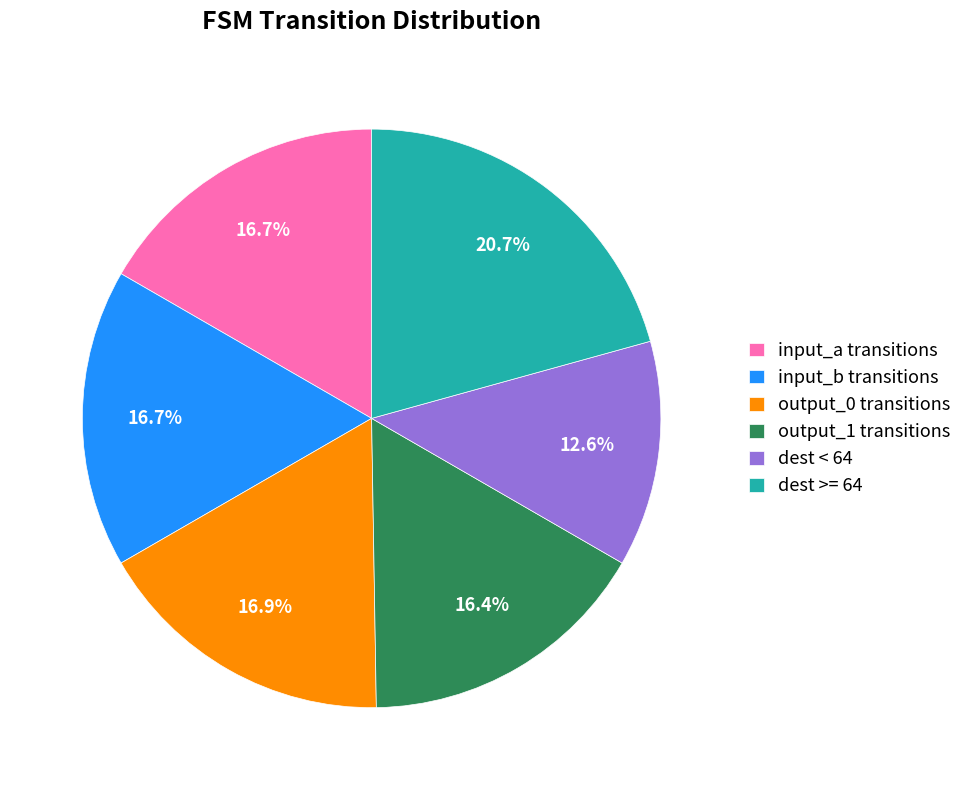

Which category has the smallest portion of the pie?

dest < 64